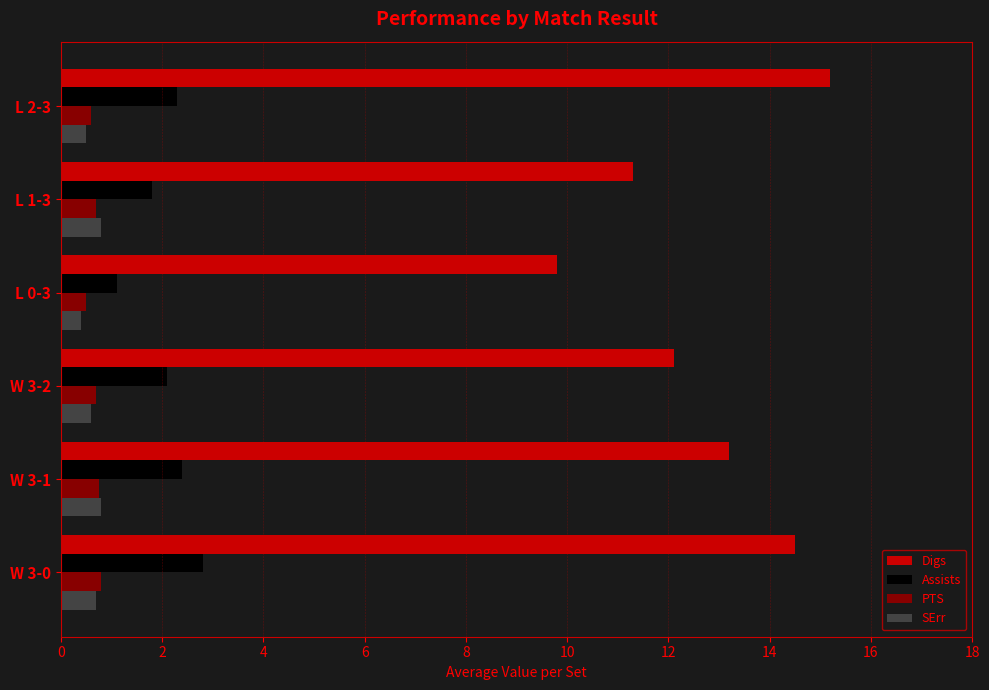

Between W 3-2 and L 0-3, which series saw the biggest shift?

Digs